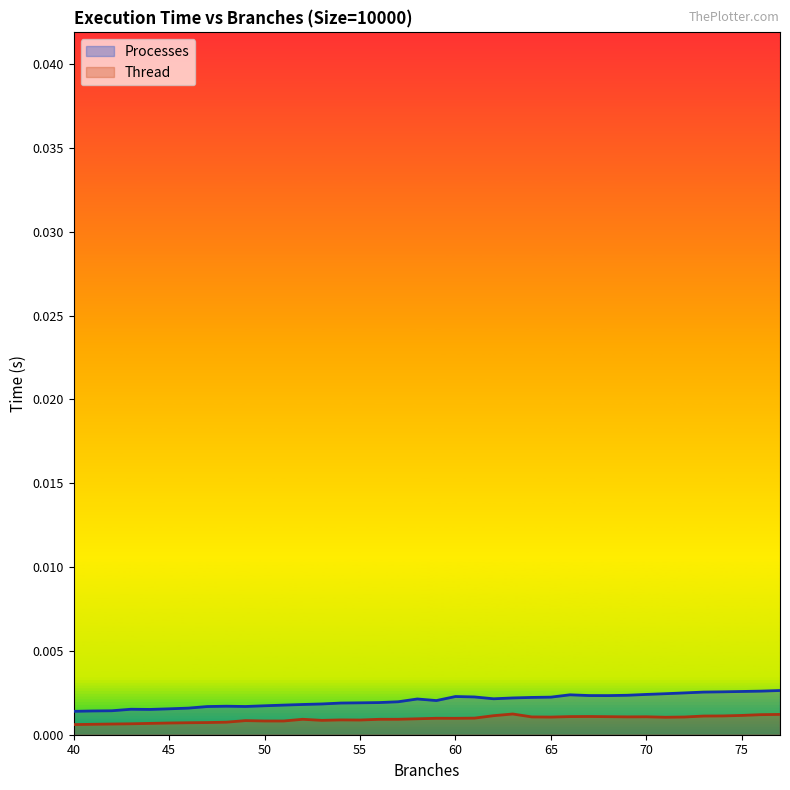

List the labels in order of Processes value, smallest first.

40, 41, 42, 44, 43, 45, 46, 47, 49, 48, 50, 51, 52, 53, 54, 55, 56, 57, 59, 58, 62, 63, 64, 65, 61, 60, 68, 67, 69, 66, 70, 71, 72, 73, 74, 75, 76, 77